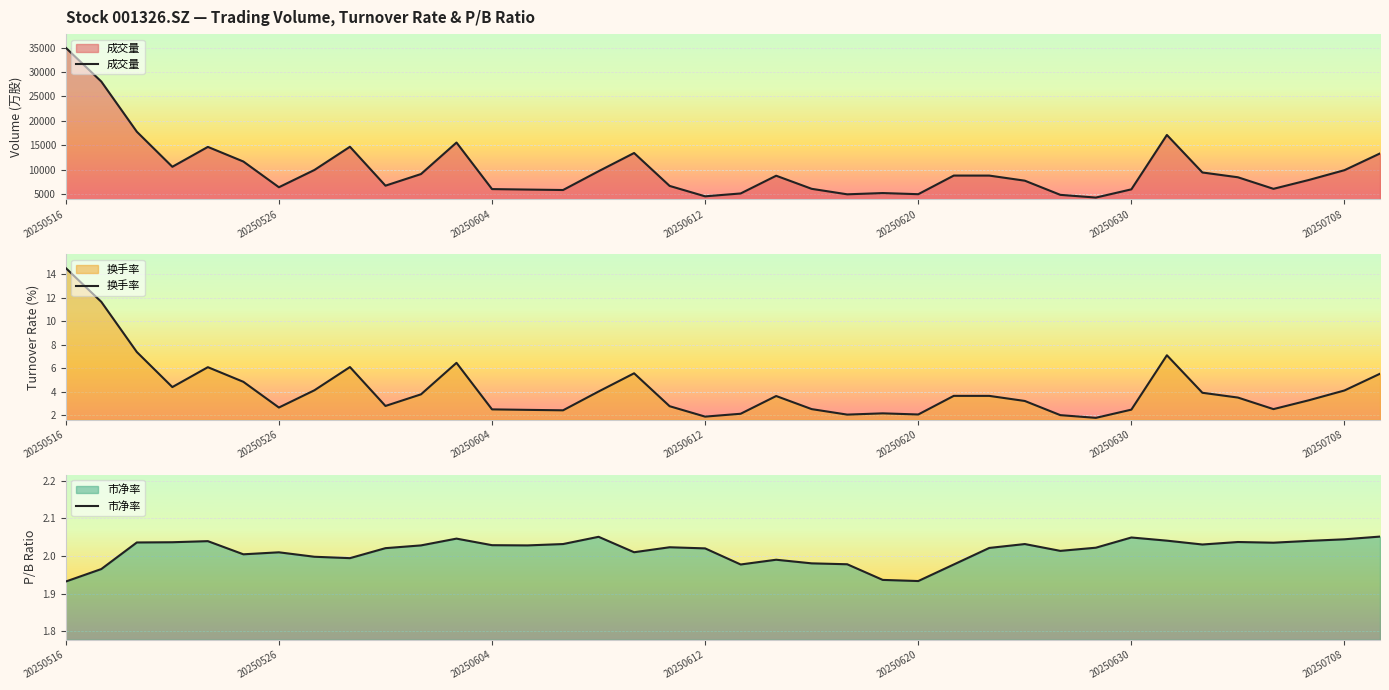

Which label corresponds to the smallest value in the chart?

29